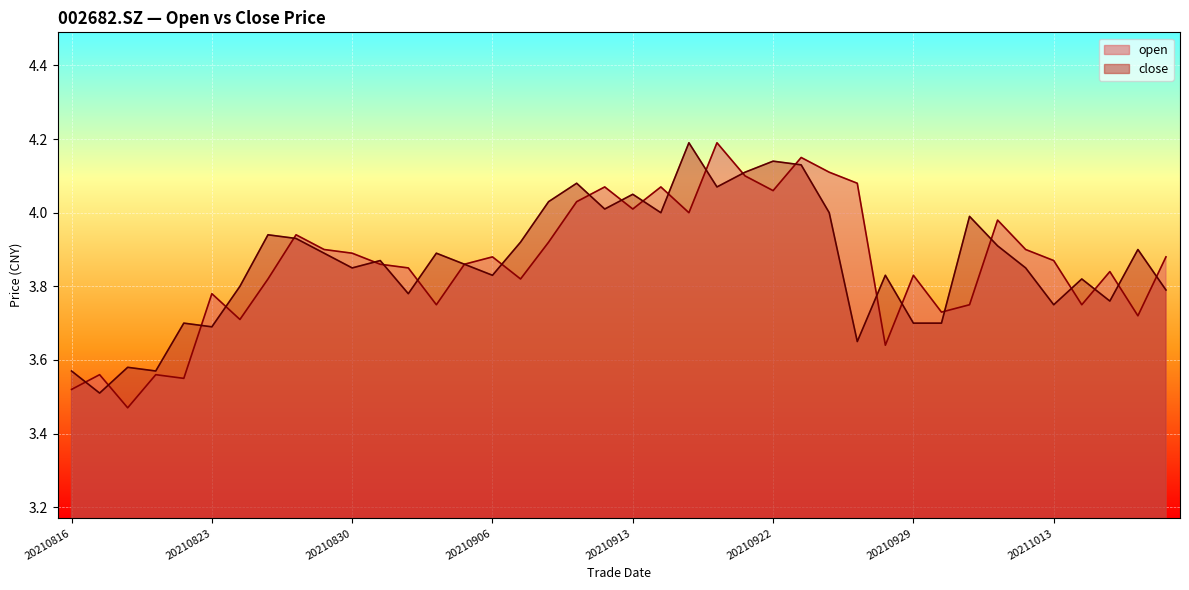

Does the chart display data point markers on the line(s)?

No